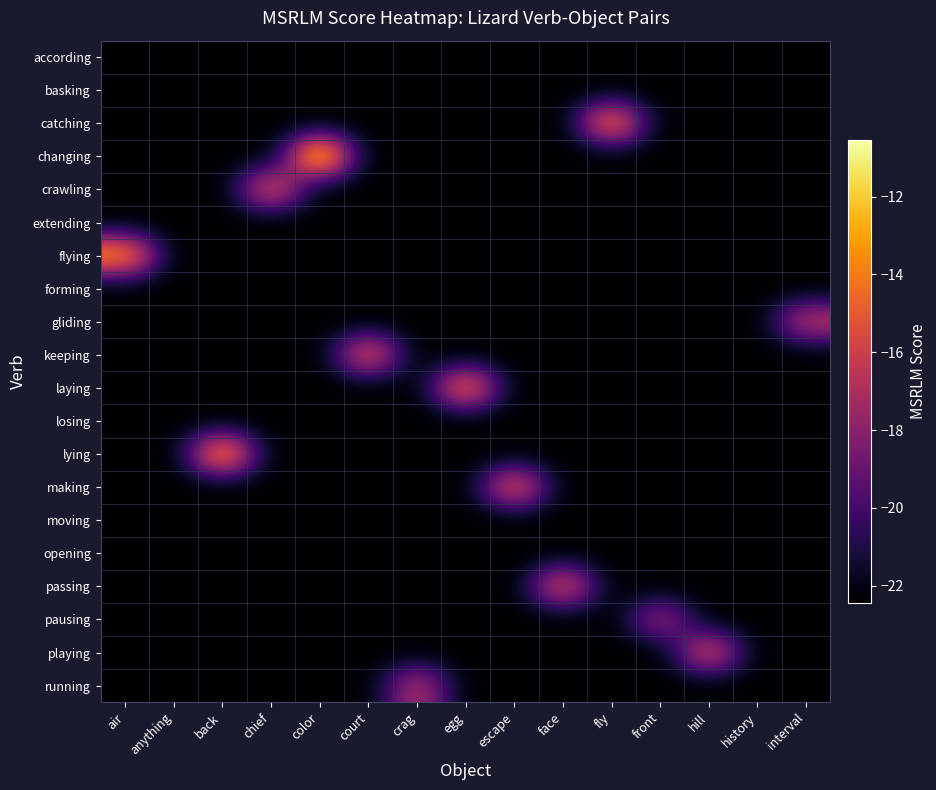

Reading left to right, extract all data points from this chart.

row_0: air=-22.4	anything=-22.4	back=-22.4	chief=-22.4	color=-22.4	court=-22.4	crag=-22.4	egg=-22.4	escape=-22.4	face=-22.4	fly=-22.4	front=-22.4	hill=-22.4	history=-22.4	interval=-22.4
row_1: air=-22.4	anything=-22.4	back=-22.4	chief=-22.4	color=-22.4	court=-22.4	crag=-22.4	egg=-22.4	escape=-22.4	face=-22.4	fly=-22.4	front=-22.4	hill=-22.4	history=-22.4	interval=-22.4
row_2: air=-22.4	anything=-22.4	back=-22.4	chief=-22.4	color=-22.4	court=-22.4	crag=-22.4	egg=-22.4	escape=-22.4	face=-22.4	fly=-13.4	front=-22.4	hill=-22.4	history=-22.4	interval=-22.4
row_3: air=-22.4	anything=-22.4	back=-22.4	chief=-22.4	color=-10.5	court=-22.4	crag=-22.4	egg=-22.4	escape=-22.4	face=-22.4	fly=-22.4	front=-22.4	hill=-22.4	history=-22.4	interval=-22.4
row_4: air=-22.4	anything=-22.4	back=-22.4	chief=-14.9	color=-22.4	court=-22.4	crag=-22.4	egg=-22.4	escape=-22.4	face=-22.4	fly=-22.4	front=-22.4	hill=-22.4	history=-22.4	interval=-22.4
row_5: air=-22.4	anything=-22.4	back=-22.4	chief=-22.4	color=-22.4	court=-22.4	crag=-22.4	egg=-22.4	escape=-22.4	face=-22.4	fly=-22.4	front=-22.4	hill=-22.4	history=-22.4	interval=-22.4
row_6: air=-12.9	anything=-22.4	back=-22.4	chief=-22.4	color=-22.4	court=-22.4	crag=-22.4	egg=-22.4	escape=-22.4	face=-22.4	fly=-22.4	front=-22.4	hill=-22.4	history=-22.4	interval=-22.4
row_7: air=-22.4	anything=-22.4	back=-22.4	chief=-22.4	color=-22.4	court=-22.4	crag=-22.4	egg=-22.4	escape=-22.4	face=-22.4	fly=-22.4	front=-22.4	hill=-22.4	history=-22.4	interval=-22.4
row_8: air=-22.4	anything=-22.4	back=-22.4	chief=-22.4	color=-22.4	court=-22.4	crag=-22.4	egg=-22.4	escape=-22.4	face=-22.4	fly=-22.4	front=-22.4	hill=-22.4	history=-22.4	interval=-16.4
row_9: air=-22.4	anything=-22.4	back=-22.4	chief=-22.4	color=-22.4	court=-14.7	crag=-22.4	egg=-22.4	escape=-22.4	face=-22.4	fly=-22.4	front=-22.4	hill=-22.4	history=-22.4	interval=-22.4
row_10: air=-22.4	anything=-22.4	back=-22.4	chief=-22.4	color=-22.4	court=-22.4	crag=-22.4	egg=-13.6	escape=-22.4	face=-22.4	fly=-22.4	front=-22.4	hill=-22.4	history=-22.4	interval=-22.4
row_11: air=-22.4	anything=-22.4	back=-22.4	chief=-22.4	color=-22.4	court=-22.4	crag=-22.4	egg=-22.4	escape=-22.4	face=-22.4	fly=-22.4	front=-22.4	hill=-22.4	history=-22.4	interval=-22.4
row_12: air=-22.4	anything=-22.4	back=-12.3	chief=-22.4	color=-22.4	court=-22.4	crag=-22.4	egg=-22.4	escape=-22.4	face=-22.4	fly=-22.4	front=-22.4	hill=-22.4	history=-22.4	interval=-22.4
row_13: air=-22.4	anything=-22.4	back=-22.4	chief=-22.4	color=-22.4	court=-22.4	crag=-22.4	egg=-22.4	escape=-14.6	face=-22.4	fly=-22.4	front=-22.4	hill=-22.4	history=-22.4	interval=-22.4
row_14: air=-22.4	anything=-22.4	back=-22.4	chief=-22.4	color=-22.4	court=-22.4	crag=-22.4	egg=-22.4	escape=-22.4	face=-22.4	fly=-22.4	front=-22.4	hill=-22.4	history=-22.4	interval=-22.4
row_15: air=-22.4	anything=-22.4	back=-22.4	chief=-22.4	color=-22.4	court=-22.4	crag=-22.4	egg=-22.4	escape=-22.4	face=-22.4	fly=-22.4	front=-22.4	hill=-22.4	history=-22.4	interval=-22.4
row_16: air=-22.4	anything=-22.4	back=-22.4	chief=-22.4	color=-22.4	court=-22.4	crag=-22.4	egg=-22.4	escape=-22.4	face=-14.9	fly=-22.4	front=-22.4	hill=-22.4	history=-22.4	interval=-22.4
row_17: air=-22.4	anything=-22.4	back=-22.4	chief=-22.4	color=-22.4	court=-22.4	crag=-22.4	egg=-22.4	escape=-22.4	face=-22.4	fly=-22.4	front=-17.4	hill=-22.4	history=-22.4	interval=-22.4
row_18: air=-22.4	anything=-22.4	back=-22.4	chief=-22.4	color=-22.4	court=-22.4	crag=-22.4	egg=-22.4	escape=-22.4	face=-22.4	fly=-22.4	front=-22.4	hill=-15.2	history=-22.4	interval=-22.4
row_19: air=-22.4	anything=-22.4	back=-22.4	chief=-22.4	color=-22.4	court=-22.4	crag=-16.6	egg=-22.4	escape=-22.4	face=-22.4	fly=-22.4	front=-22.4	hill=-22.4	history=-22.4	interval=-22.4